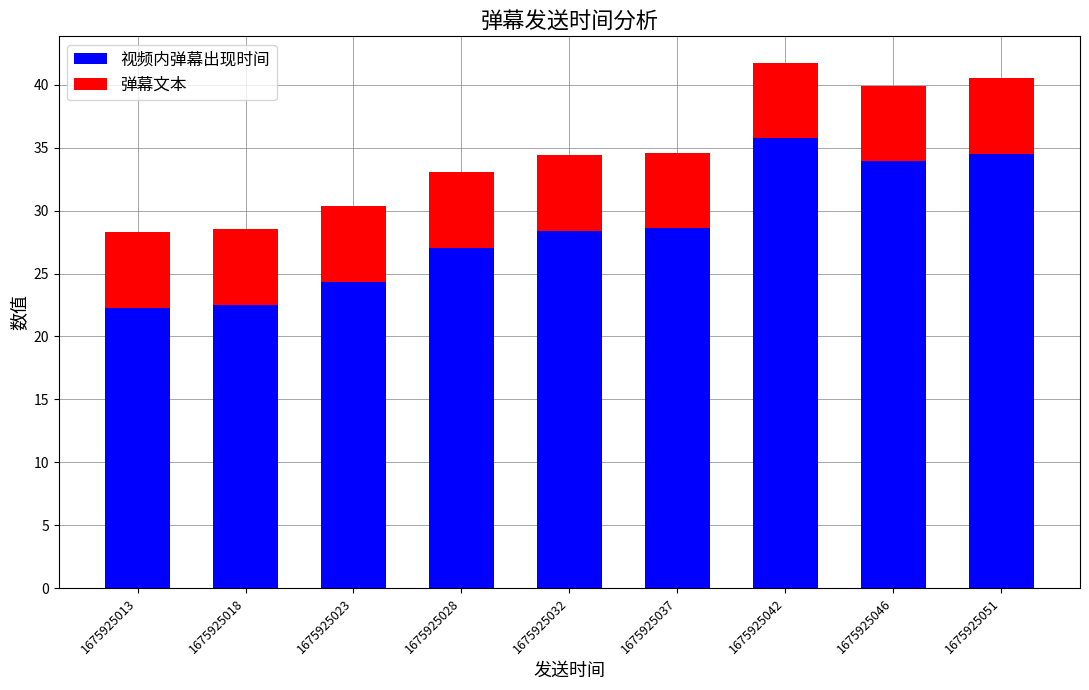

What is the difference between the maximum and minimum values in the 视频内弹幕出现时间 series?

13.5